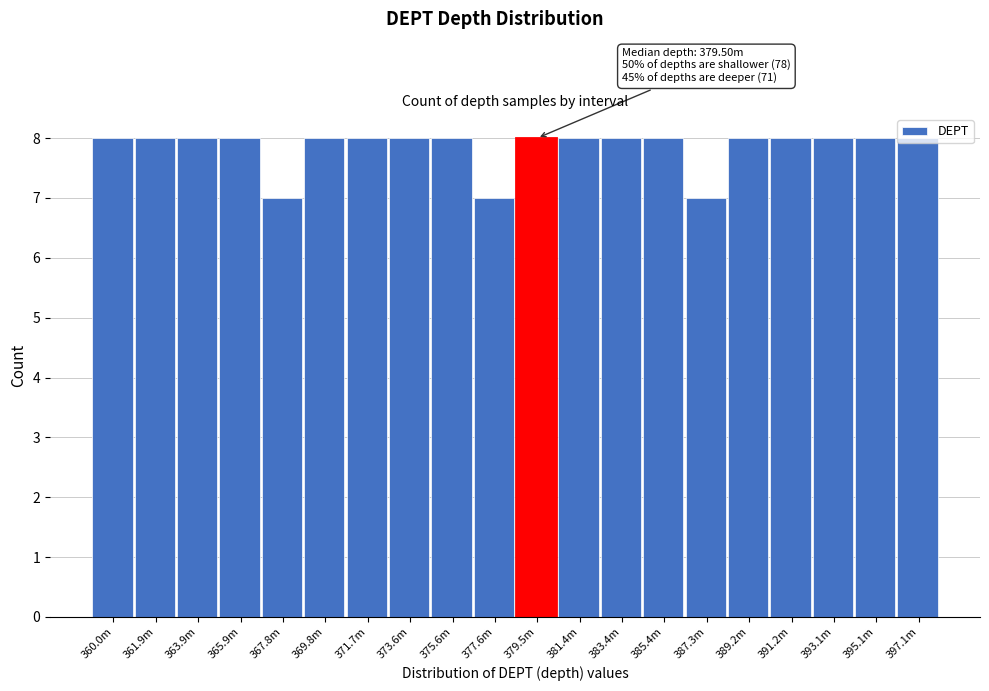

Approximately how many times larger is the value at 391.2m compared to 373.6m?

1.0